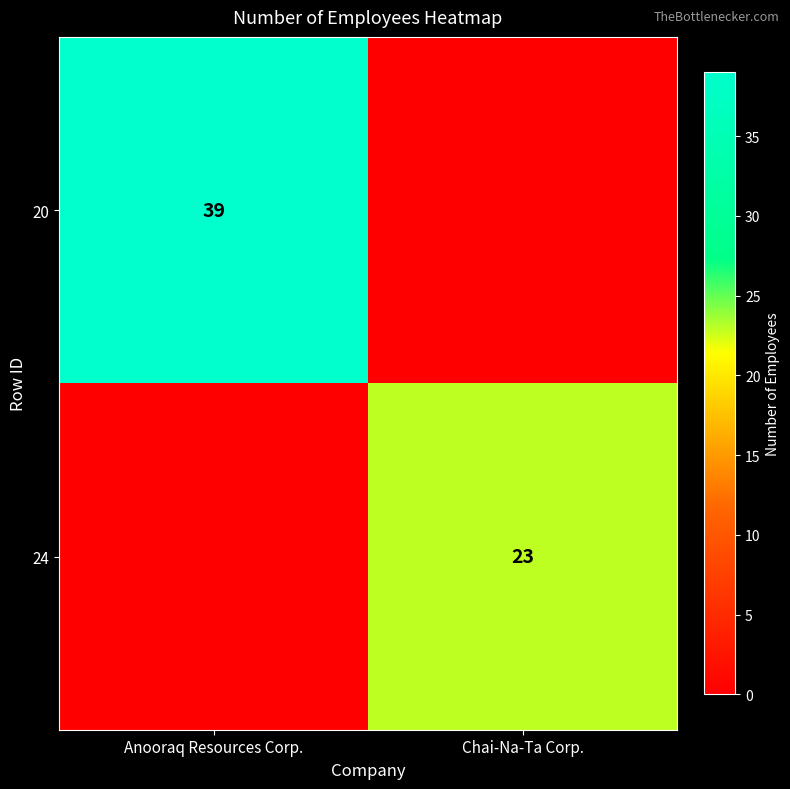

True or false: 20 has a value of 39 at Anooraq Resources Corp..

True